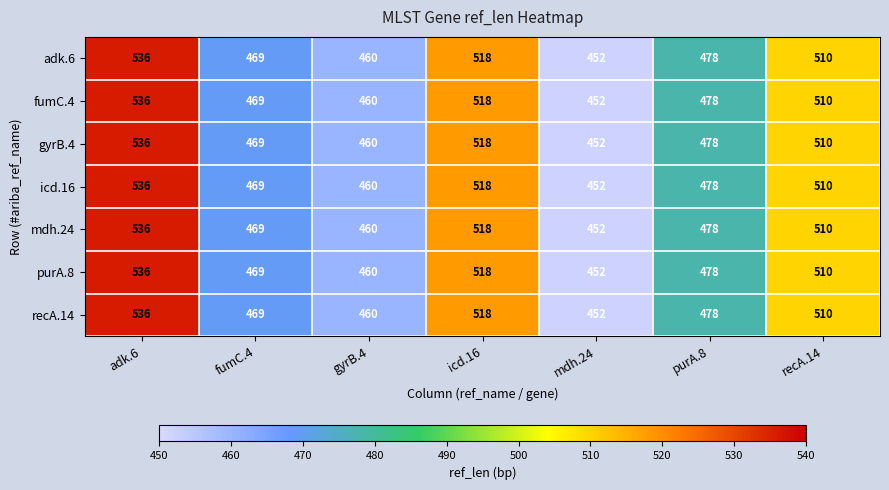

Where does the mdh.24 series first go above 478?

adk.6